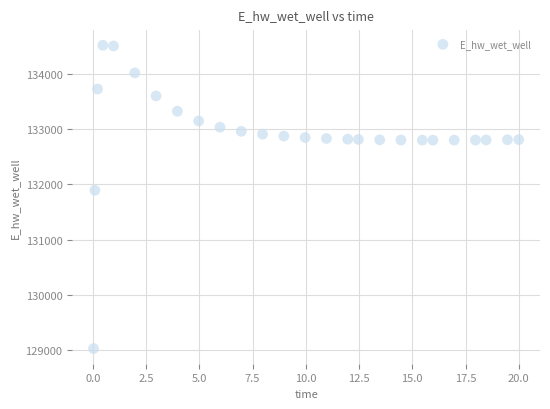

What Y value in the scatter plot is closest to 131774?

131893.5